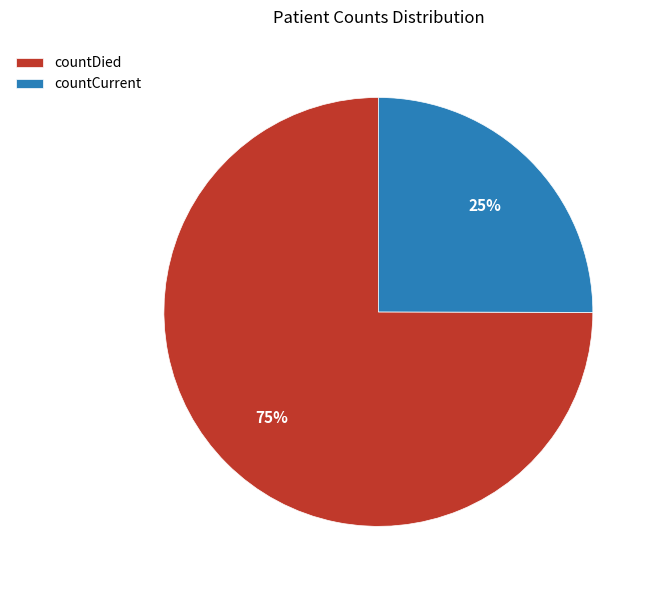

Does countCurrent account for over 50% of the chart?

No